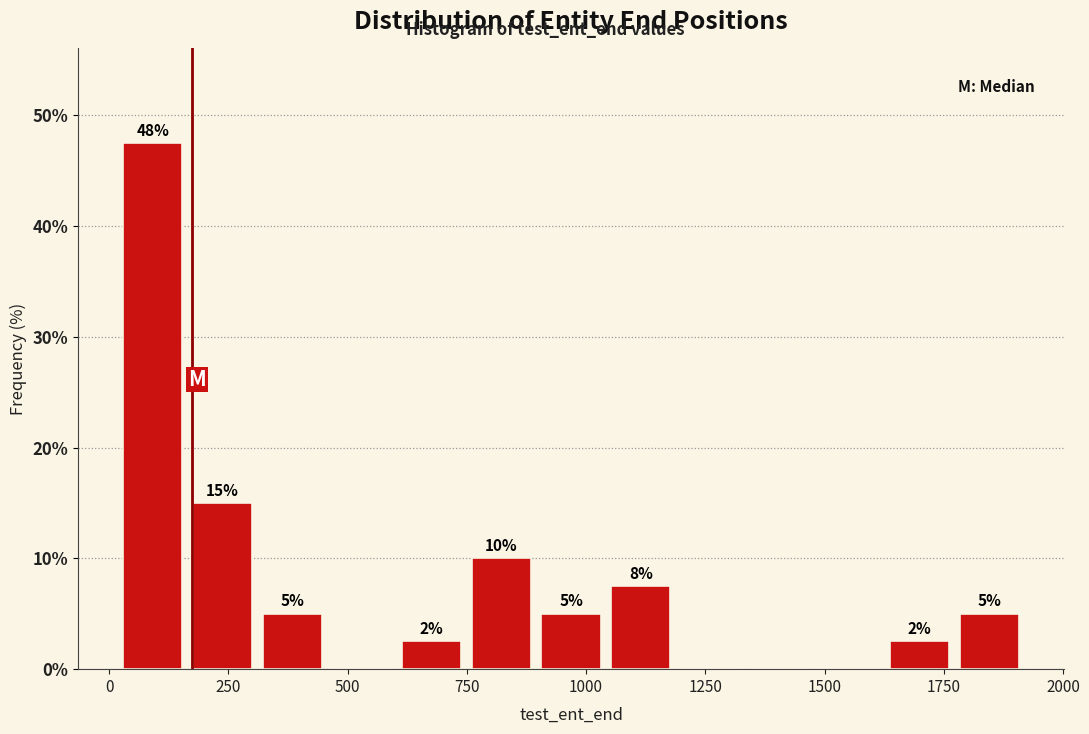

Read against the x-axis, roughly where is the centre of the tallest bar?

100